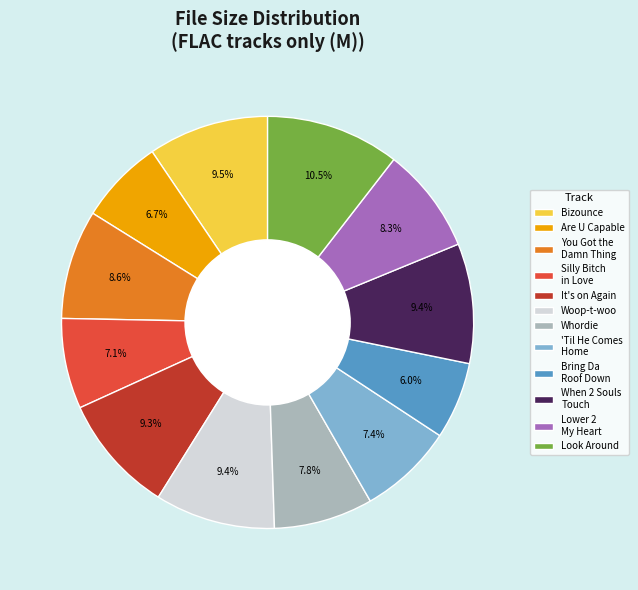

Does any single category account for the majority?

No